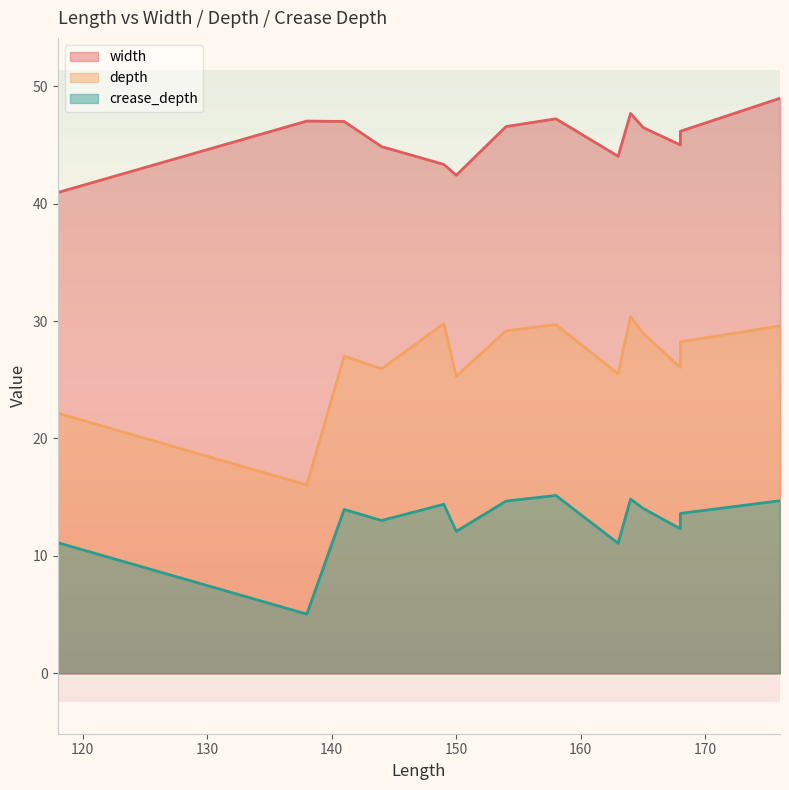

True or false: depth and crease_depth intersect in this chart.

False